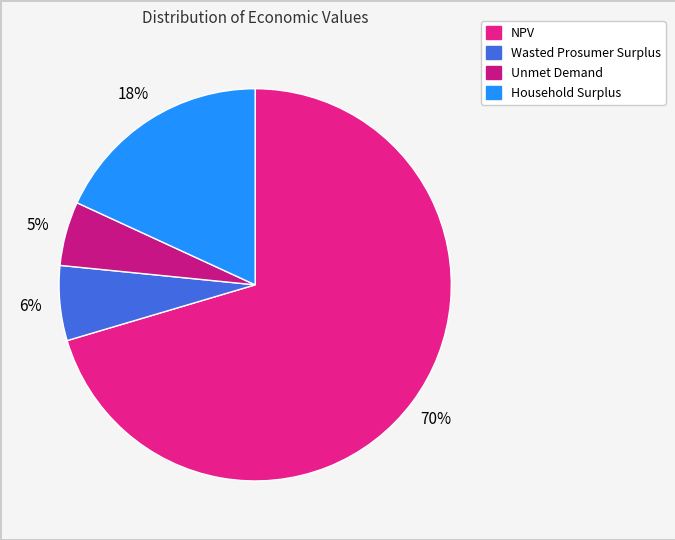

Which slice is the largest?

NPV